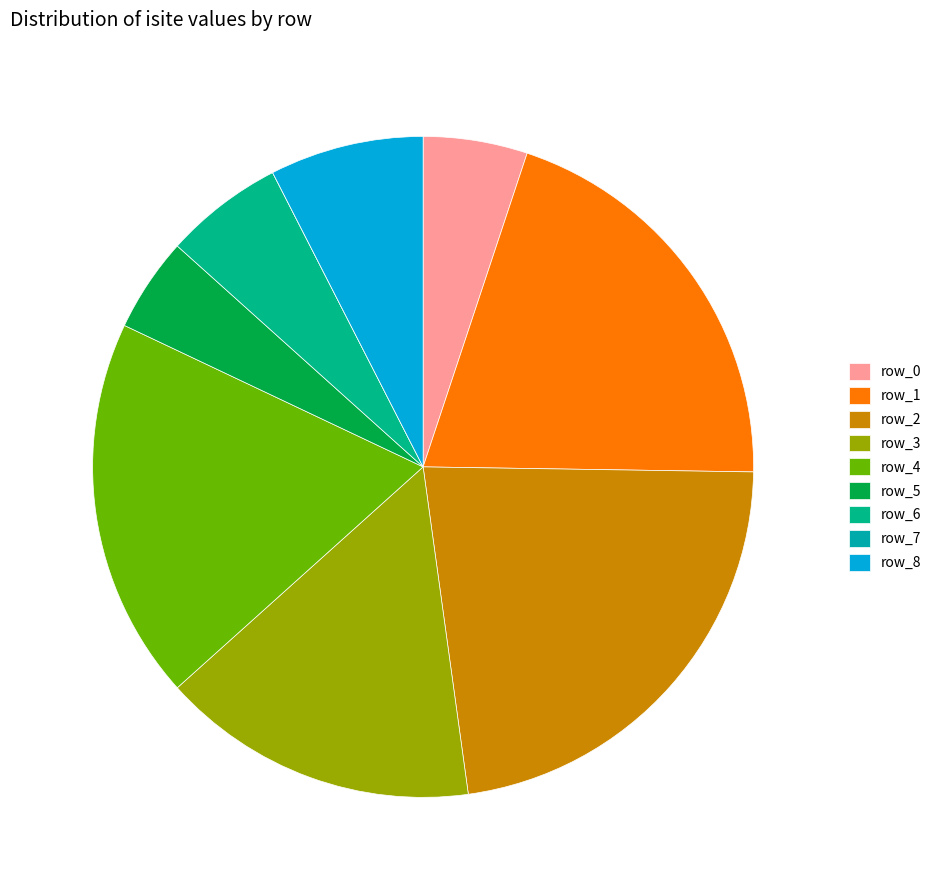

What is the change in value from row_4 to row_6?

-53